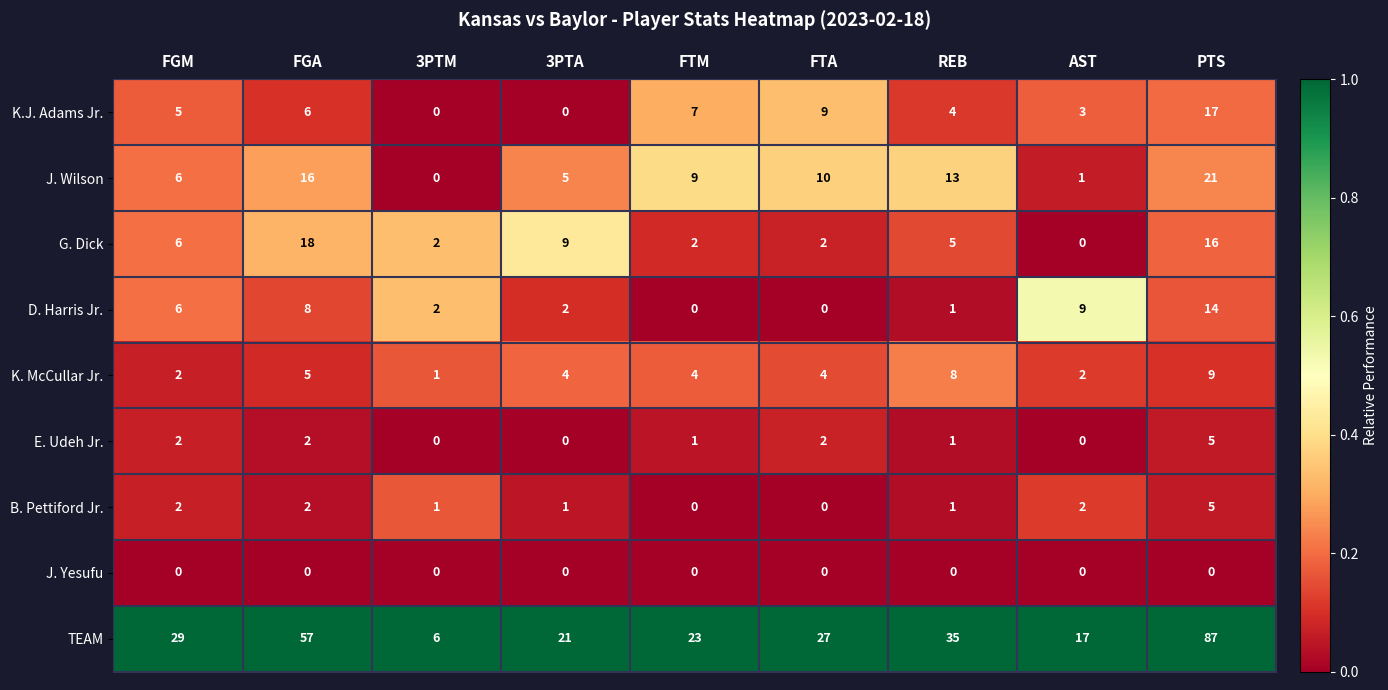

Where does the K. McCullar Jr. series first go above 4?

FGA